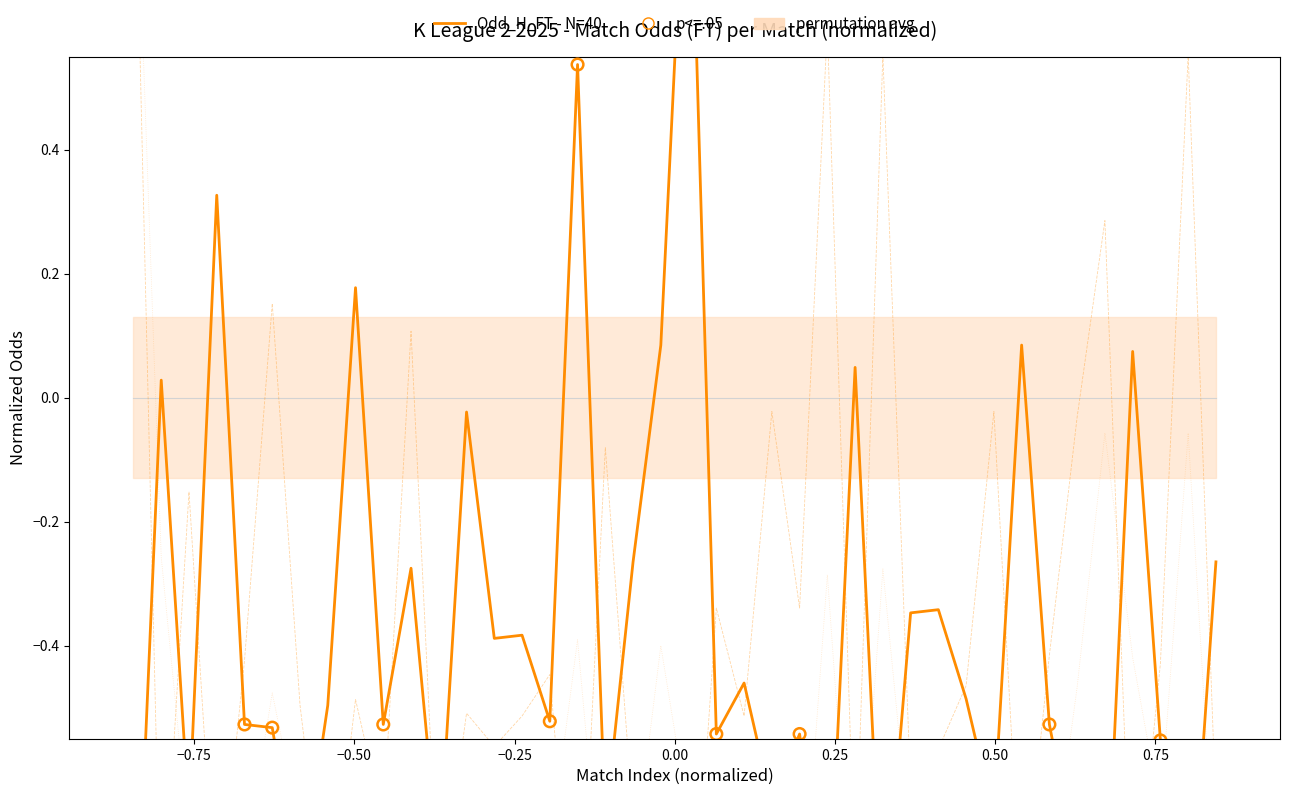

Which series contains the lowest Y value?

Odd_H_FT